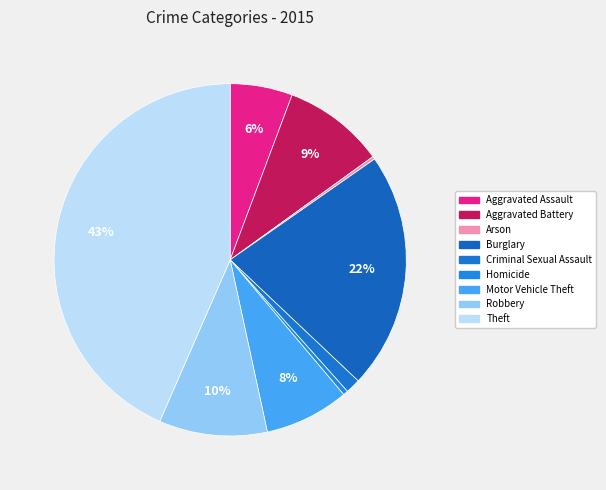

To the nearest percent, what percentage of the pie is Criminal Sexual Assault?

1%